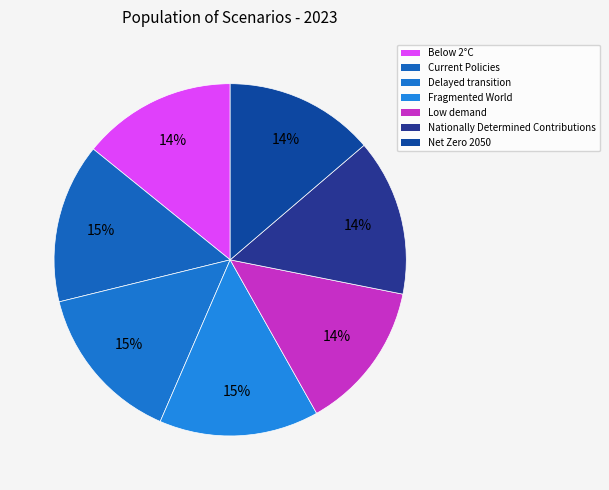

Is there a majority slice in this chart?

No